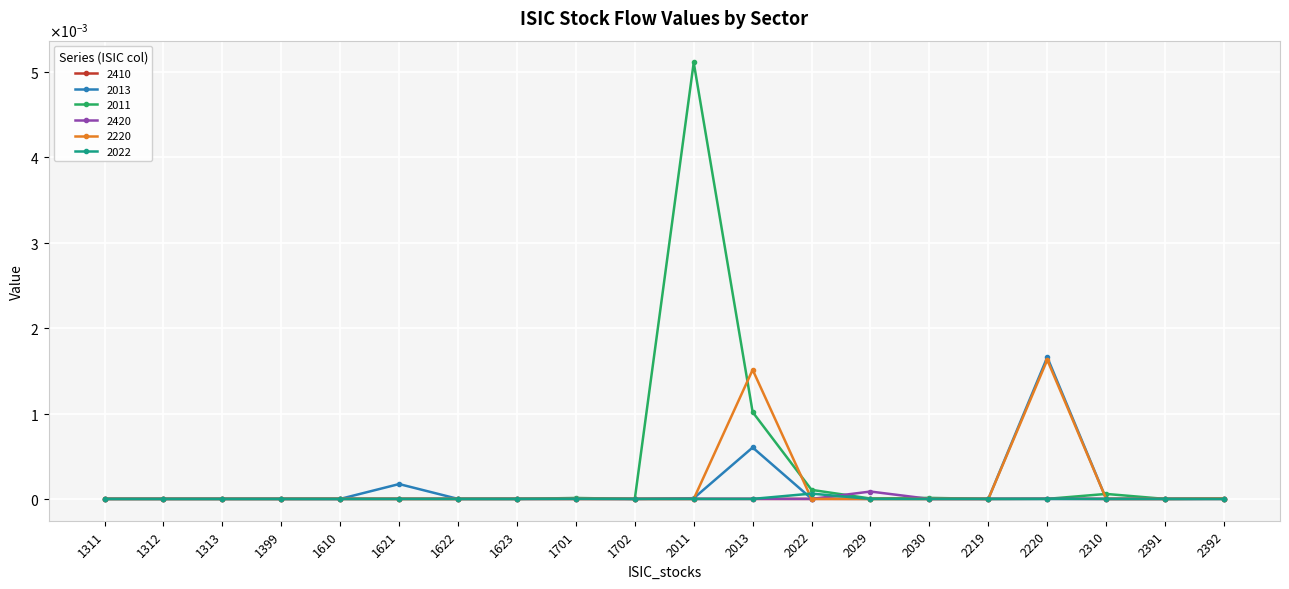

Is it true that 2013 equals 0.0 at 2310?

True